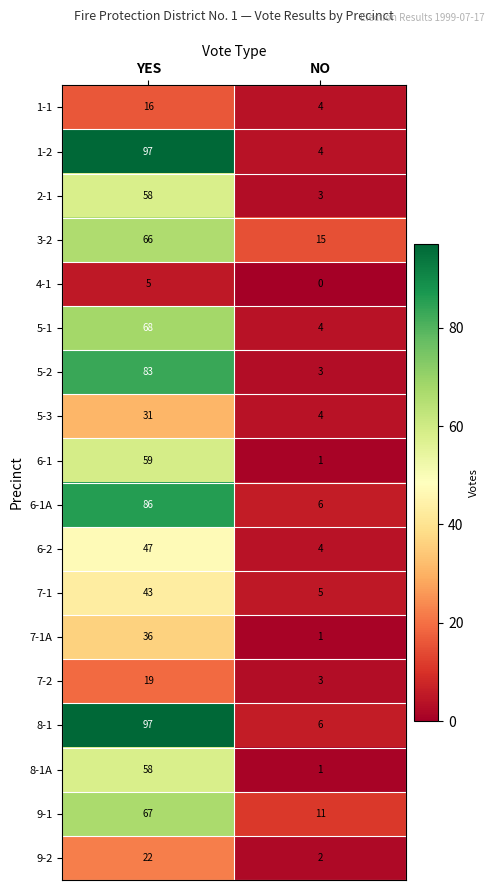

Which label corresponds to the smallest value in the chart?

NO